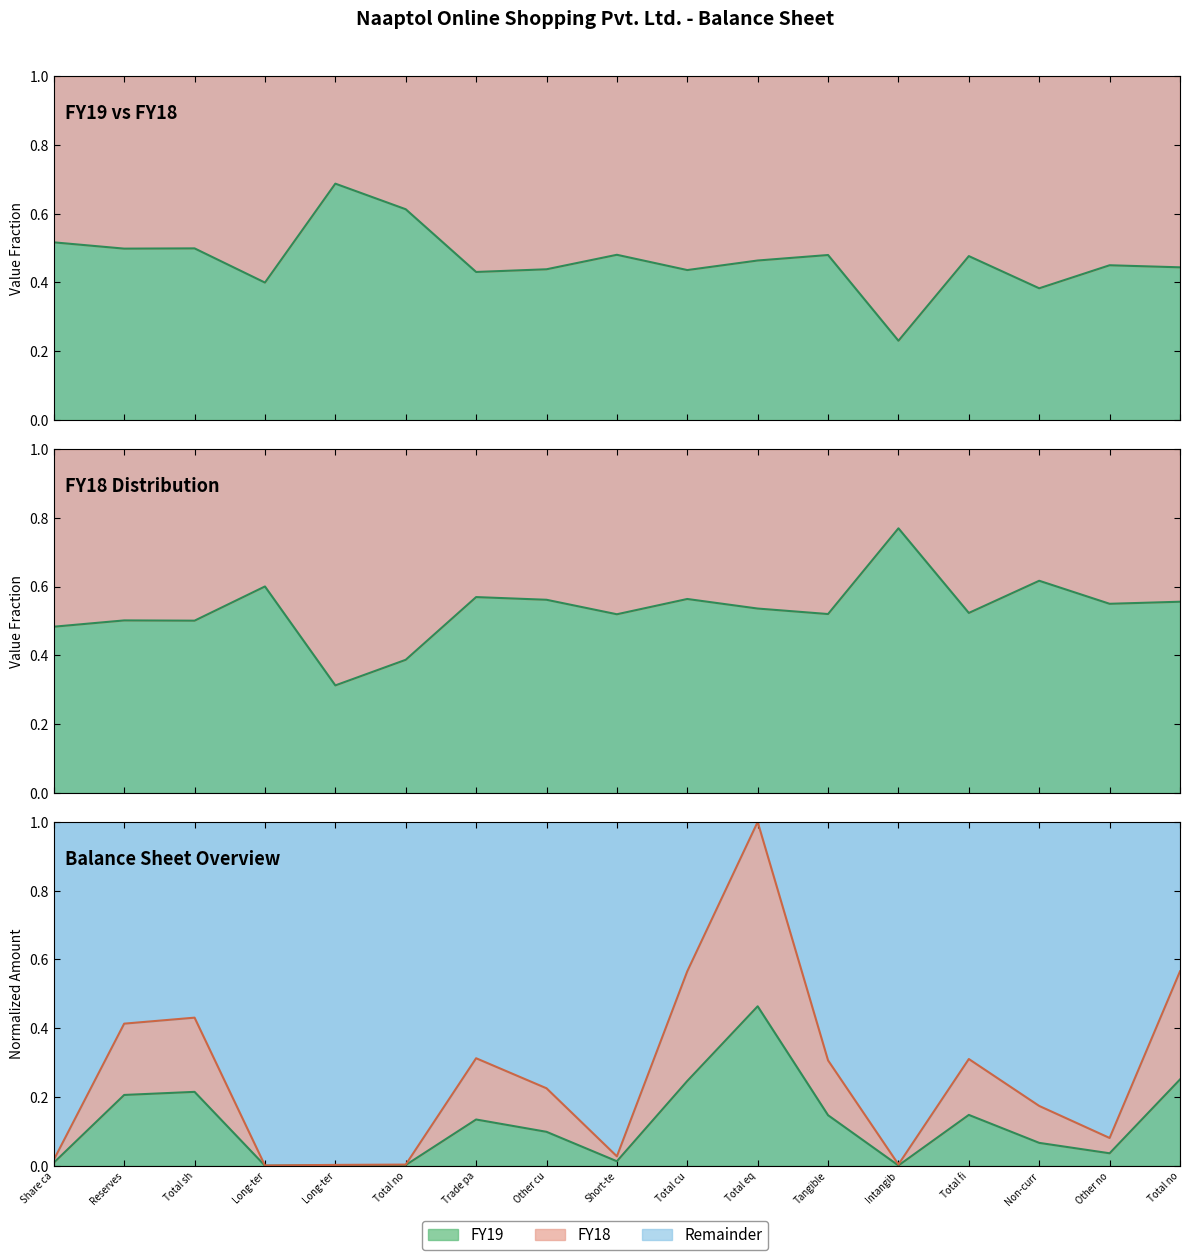

Is it true that FY18 boundary equals 0.7 at Total sh?

False